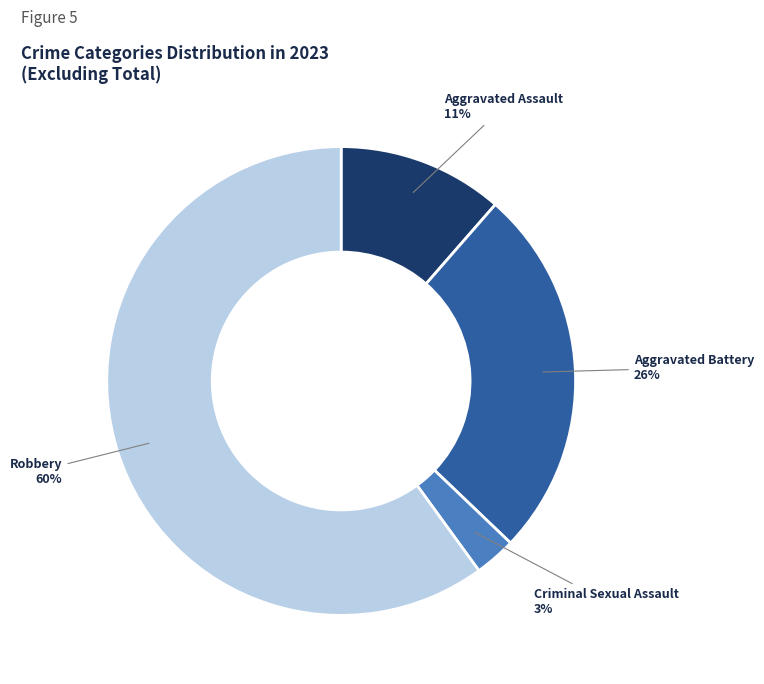

To the nearest percent, what is the difference between the largest and smallest slice percentages?

57%